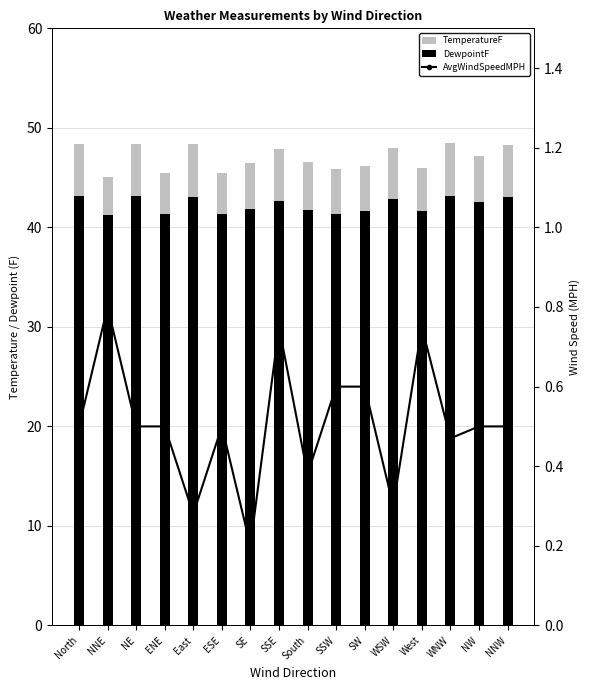

Which series has the largest total across all categories?

DewpointF